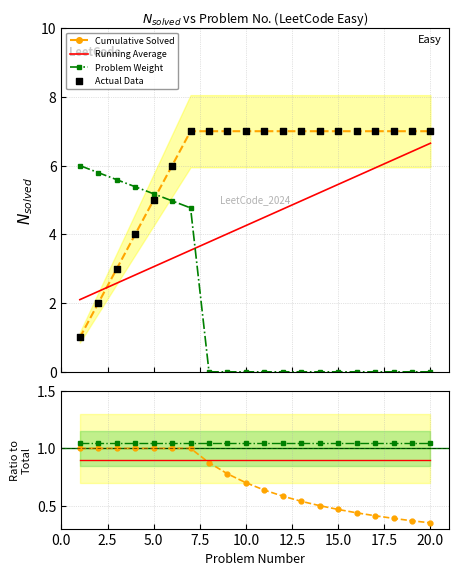

How many times do Problem Weight and Running Average cross each other?

1